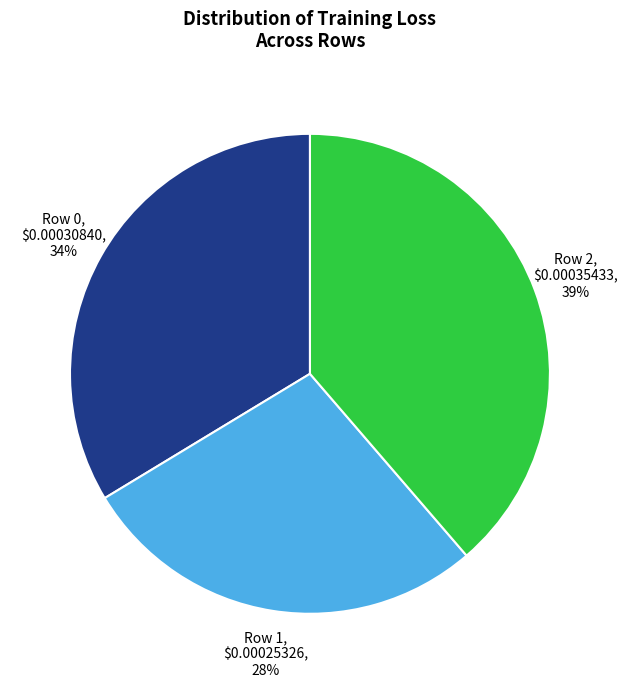

Does Row 0 represent more than half of the total?

No